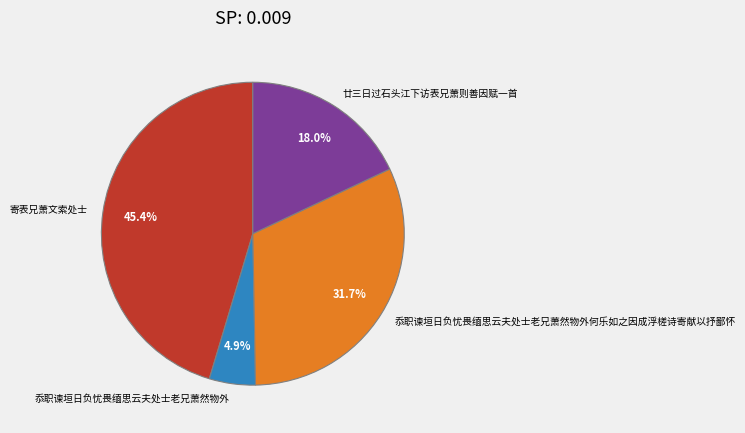

Between 廿三日过石头江下访表兄萧则善因赋一首 and 忝职谏垣日负忧畏缅思云夫处士老兄萧然物外何乐如之因成浮槎诗寄献以抒鄙怀, which is larger?

忝职谏垣日负忧畏缅思云夫处士老兄萧然物外何乐如之因成浮槎诗寄献以抒鄙怀